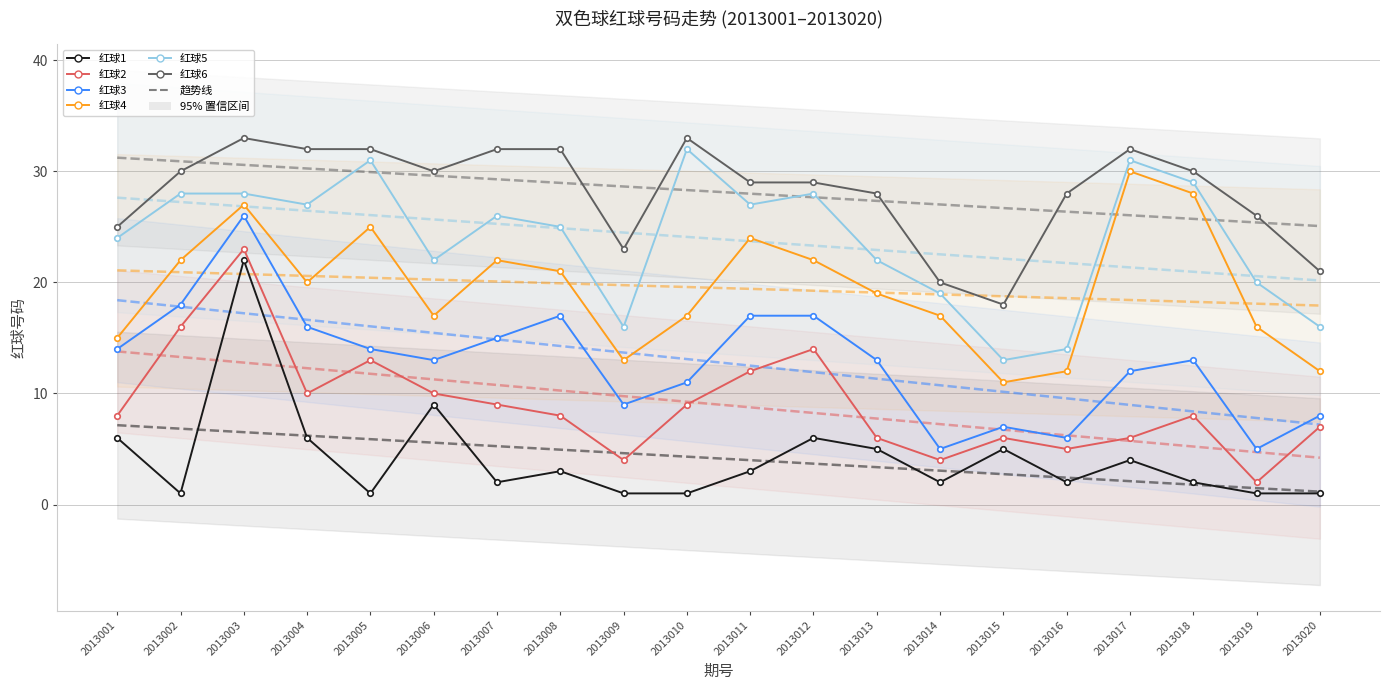

At which category does the chart reach its peak across all series?

2013003